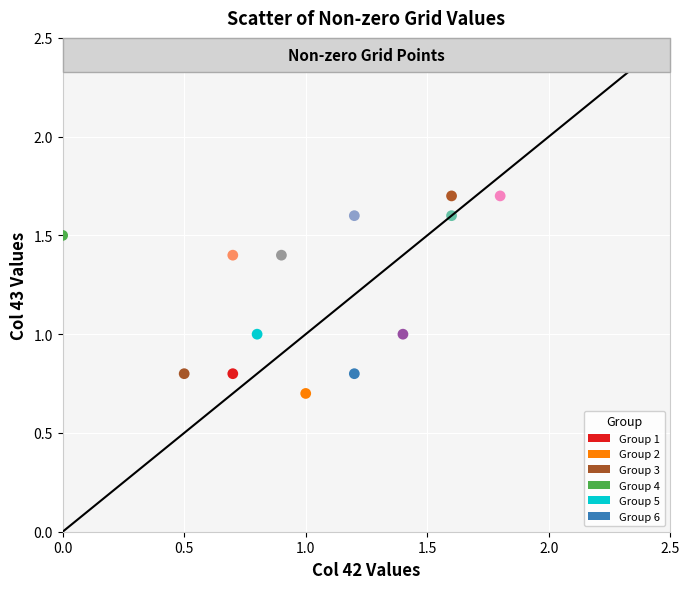

What is the range of X values (max minus min)?

1.8